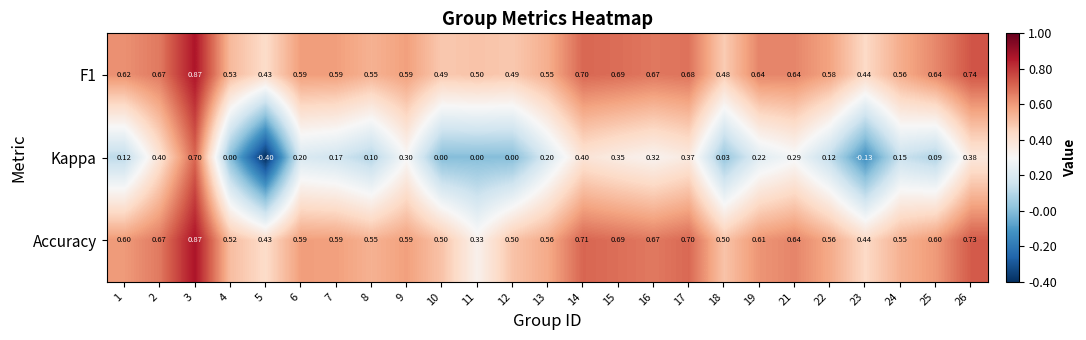

Is the value of F1 at 6 greater than the value of Kappa at 24?

Yes